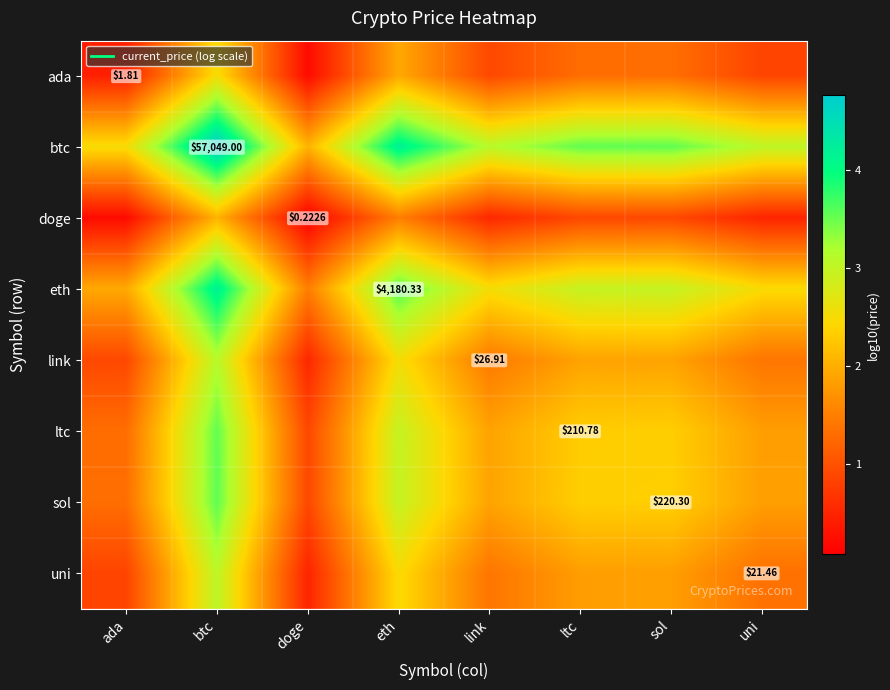

Which label corresponds to the largest value in the chart?

btc